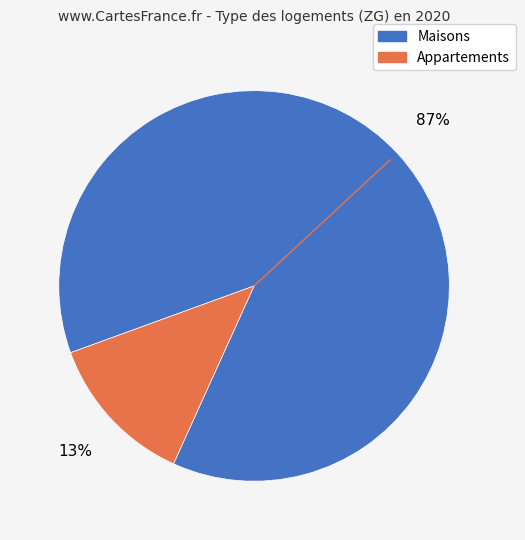

Count the number of slices in the pie.

2